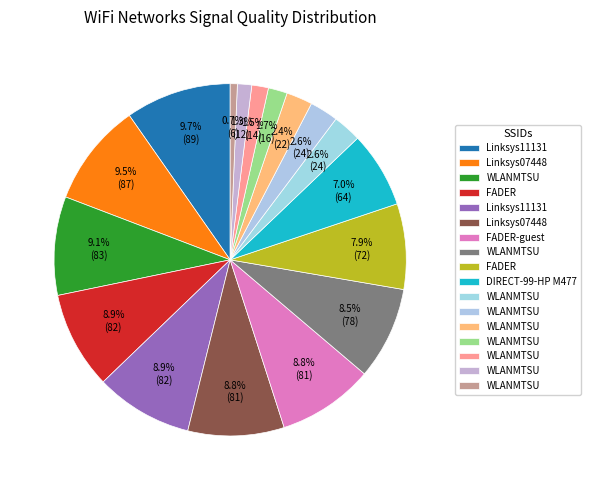

Which slice is the largest?

Linksys11131 (C0-56-27-1B-F3-F4)